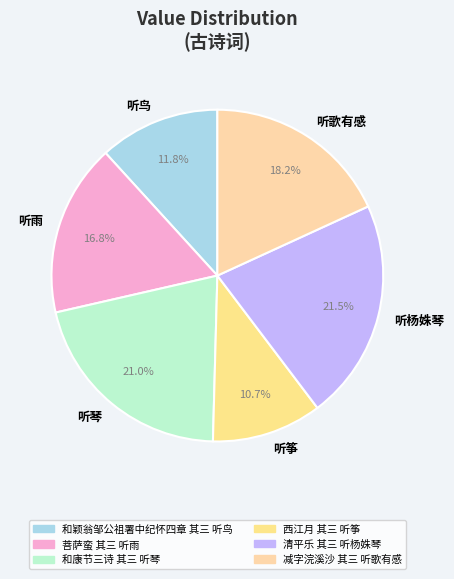

How many slices are in this pie chart?

6